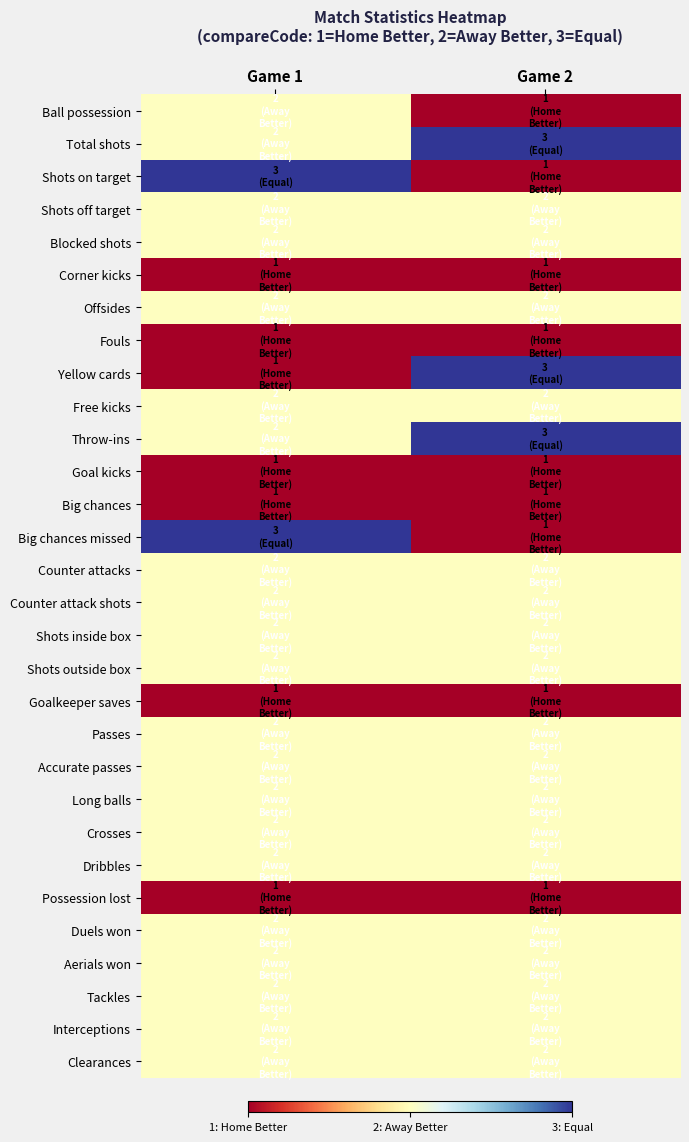

At Game 1, list the series in order from smallest to largest.

Corner kicks, Fouls, Yellow cards, Goal kicks, Big chances, Goalkeeper saves, Possession lost, Ball possession, Total shots, Shots off target, Blocked shots, Offsides, Free kicks, Throw-ins, Counter attacks, Counter attack shots, Shots inside box, Shots outside box, Passes, Accurate passes, Long balls, Crosses, Dribbles, Duels won, Aerials won, Tackles, Interceptions, Clearances, Shots on target, Big chances missed